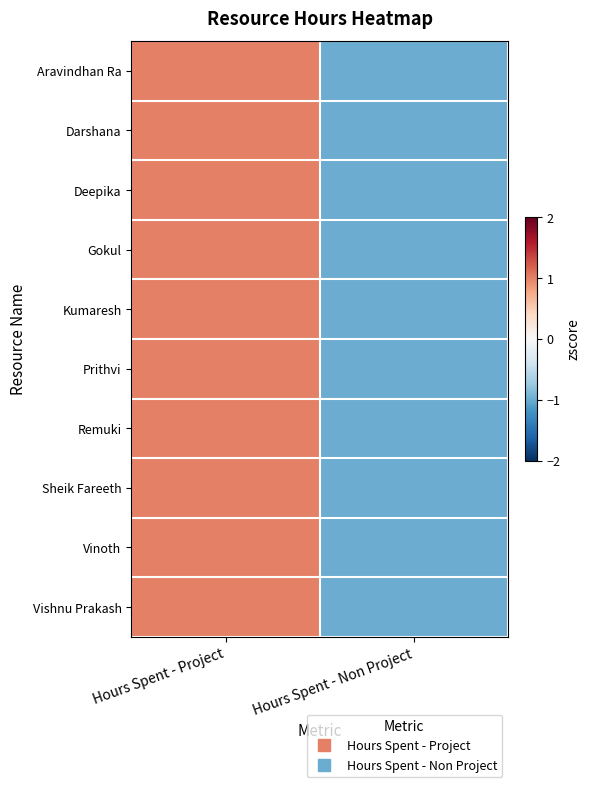

Between Hours Spent - Project and Hours Spent - Non Project, which is larger?

Hours Spent - Project